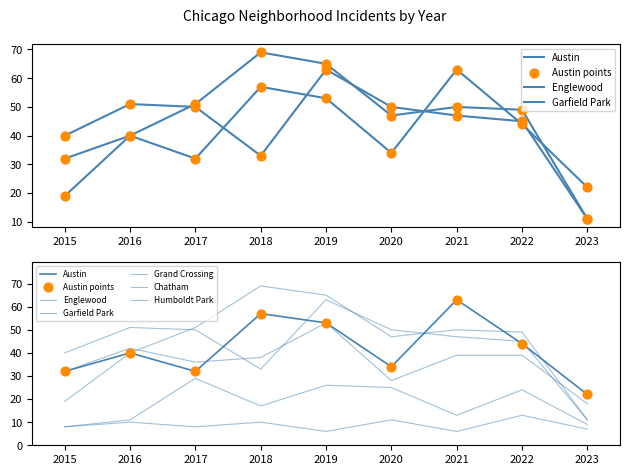

Is the value of Garfield Park at 2017 greater than the value of Chatham at 2015?

Yes